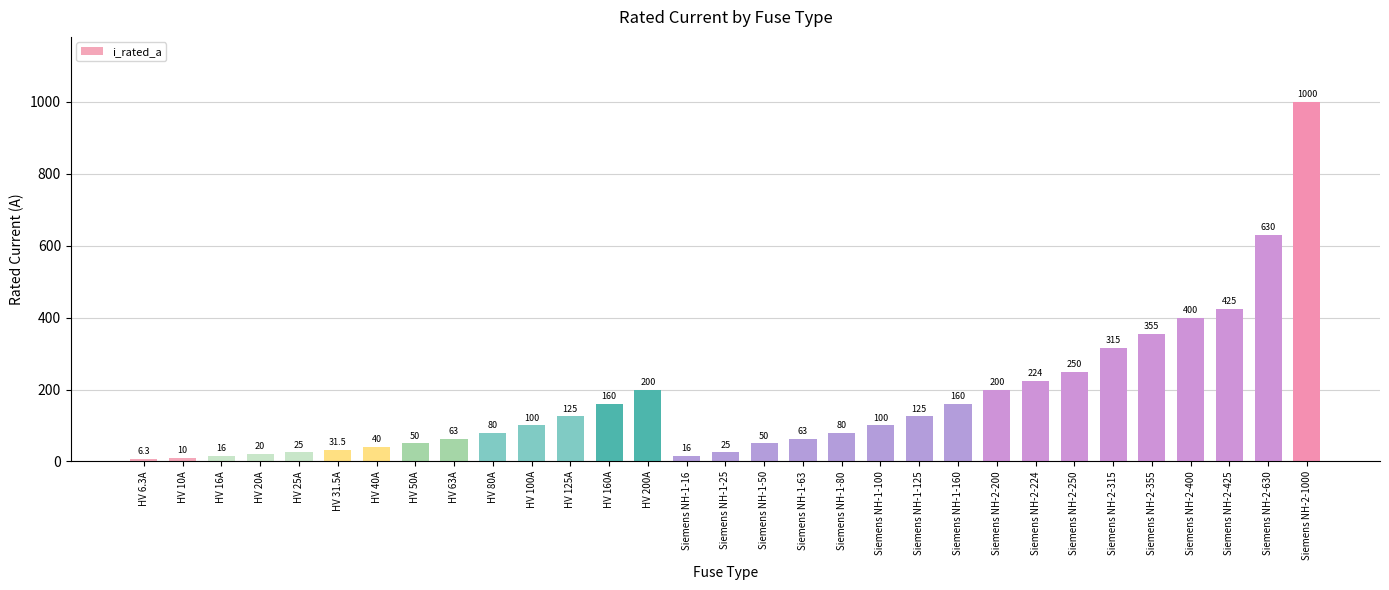

Reading left to right, list all the values displayed in this chart.

6.3	10.0	16.0	20.0	25.0	31.5	40.0	50.0	63.0	80.0	100.0	125.0	160.0	200.0	16.0	25.0	50.0	63.0	80.0	100.0	125.0	160.0	200.0	224.0	250.0	315.0	355.0	400.0	425.0	630.0	1000.0